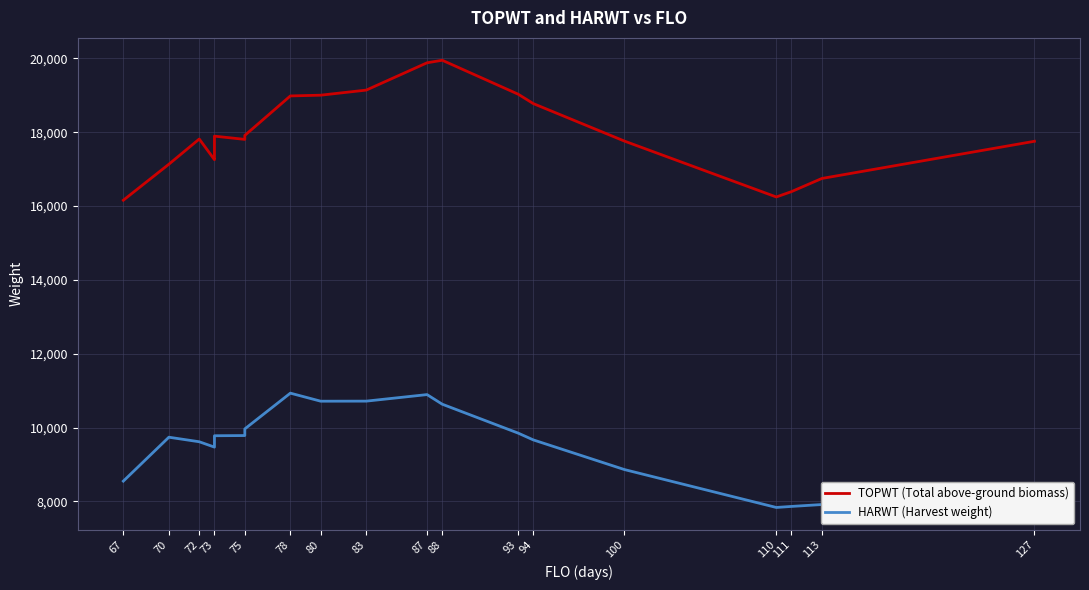

The TOPWT (Total above-ground biomass) series shows 6128 at 72. True or false?

False